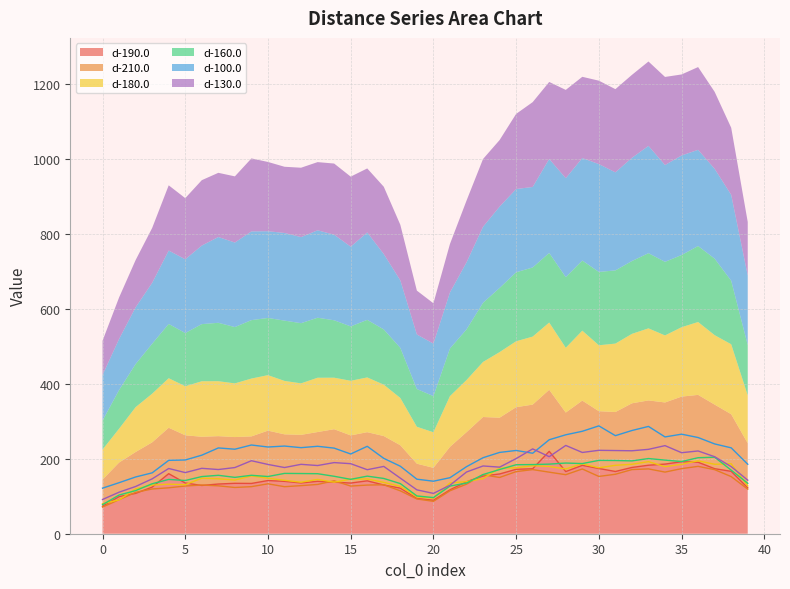

What is the value of the d-180.0 point at the 28th from the left?

179.6